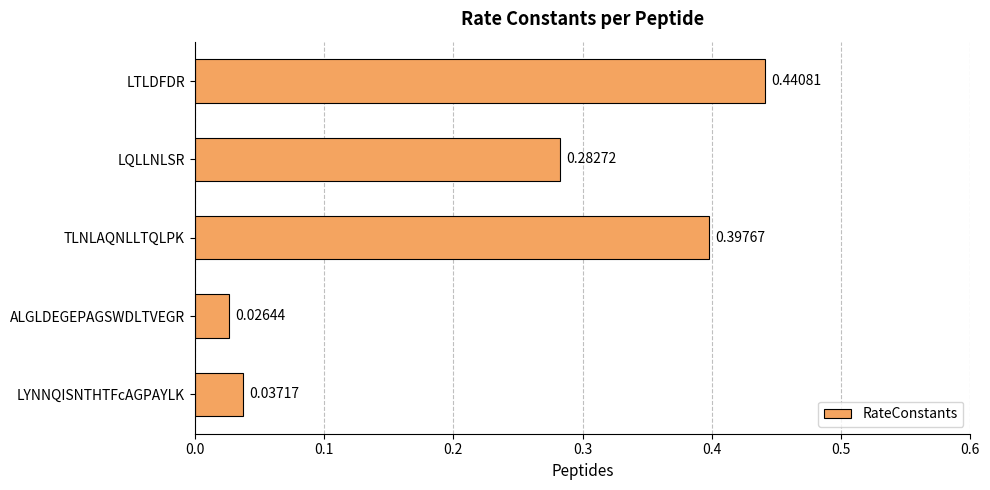

Rank the categories by value from highest to lowest.

LTLDFDR, TLNLAQNLLTQLPK, LQLLNLSR, LYNNQISNTHTFcAGPAYLK, ALGLDEGEPAGSWDLTVEGR